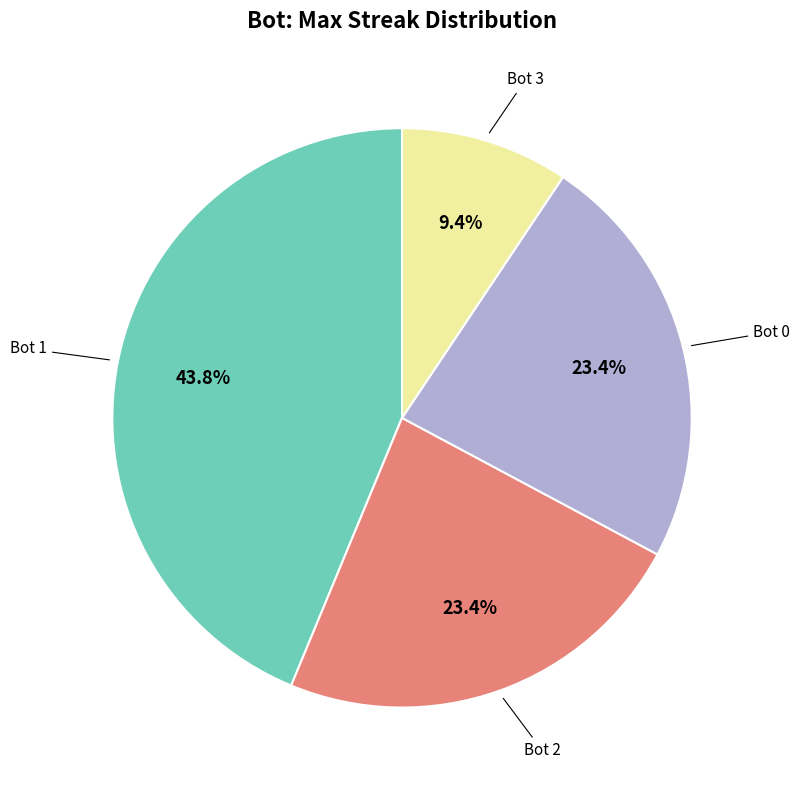

Is there a majority slice in this chart?

No